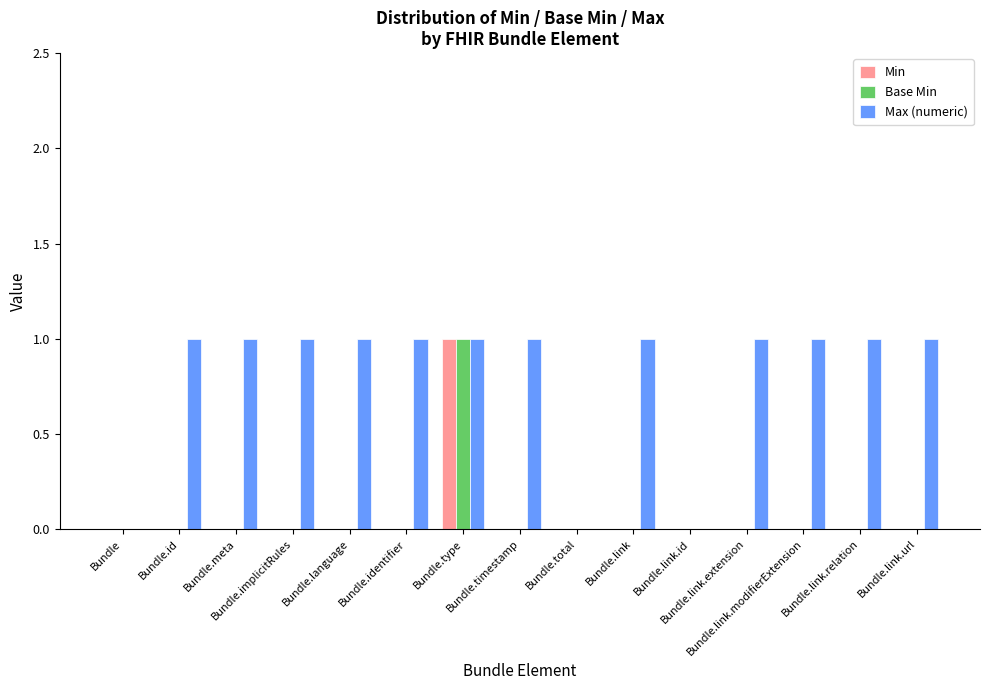

Which series has the largest total across all categories?

Max (numeric)